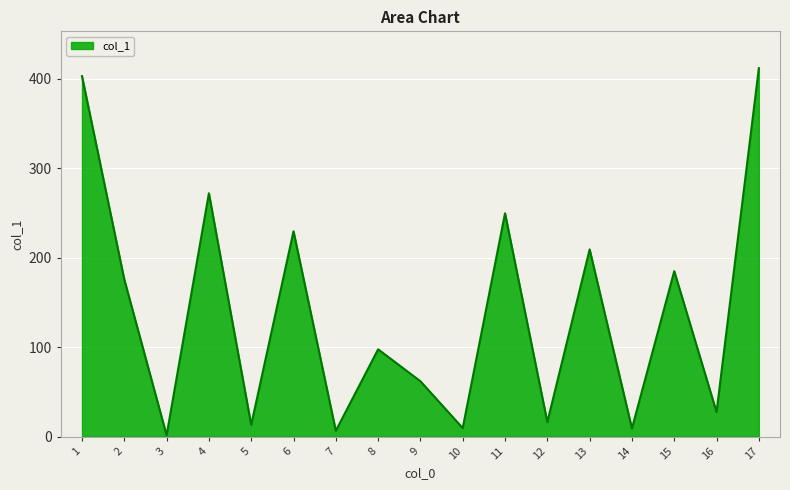

How many lines are shown in the chart?

1